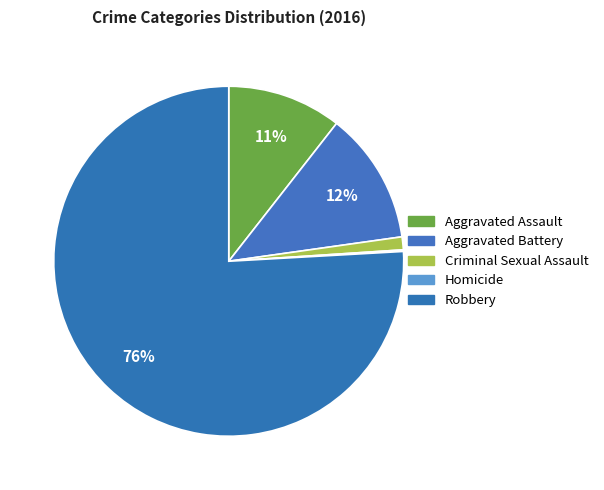

Rank the categories by value from lowest to highest.

Homicide, Criminal Sexual Assault, Aggravated Assault, Aggravated Battery, Robbery